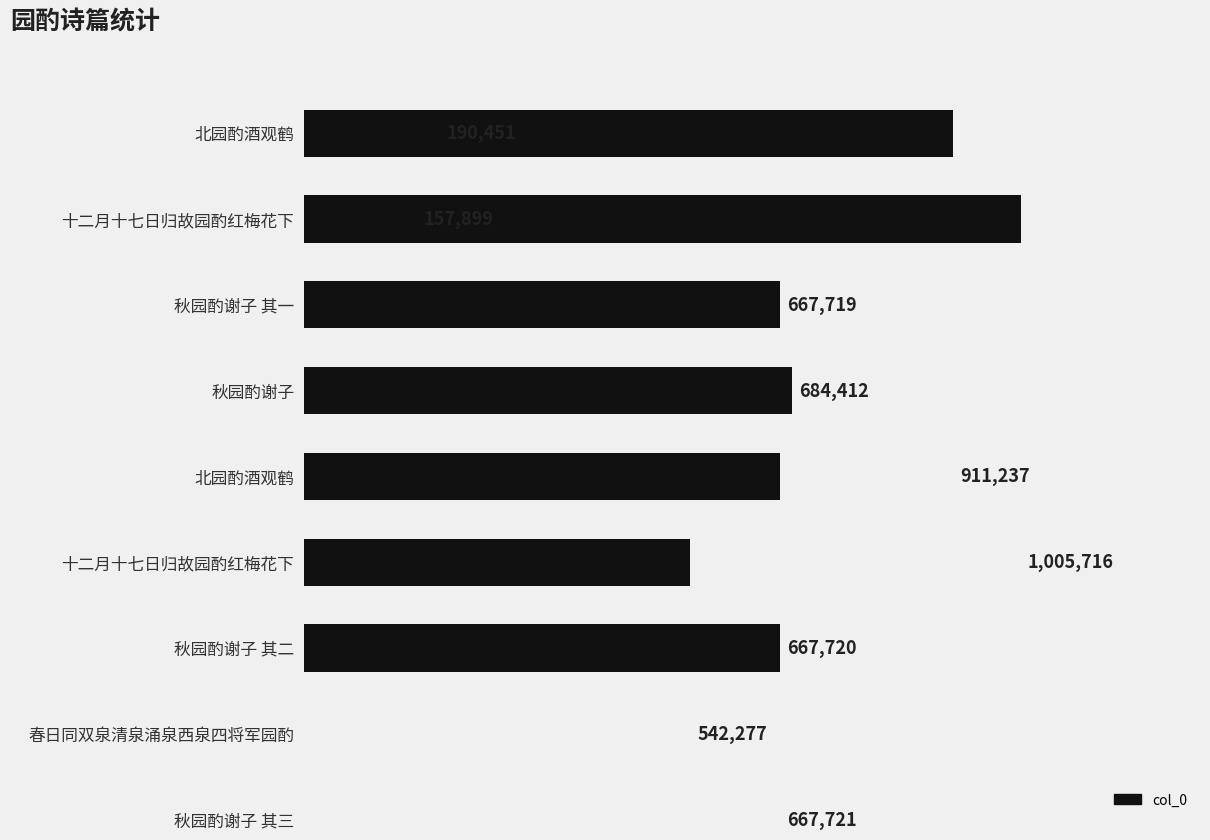

Is it true that the value at 秋园酌谢子 is 303371?

False